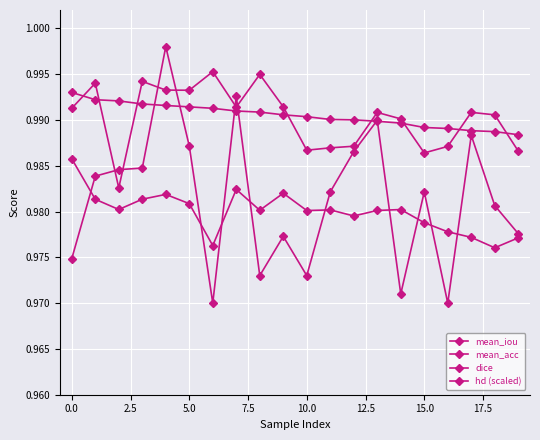

True or false: dice and hd (scaled) cross at least once.

True